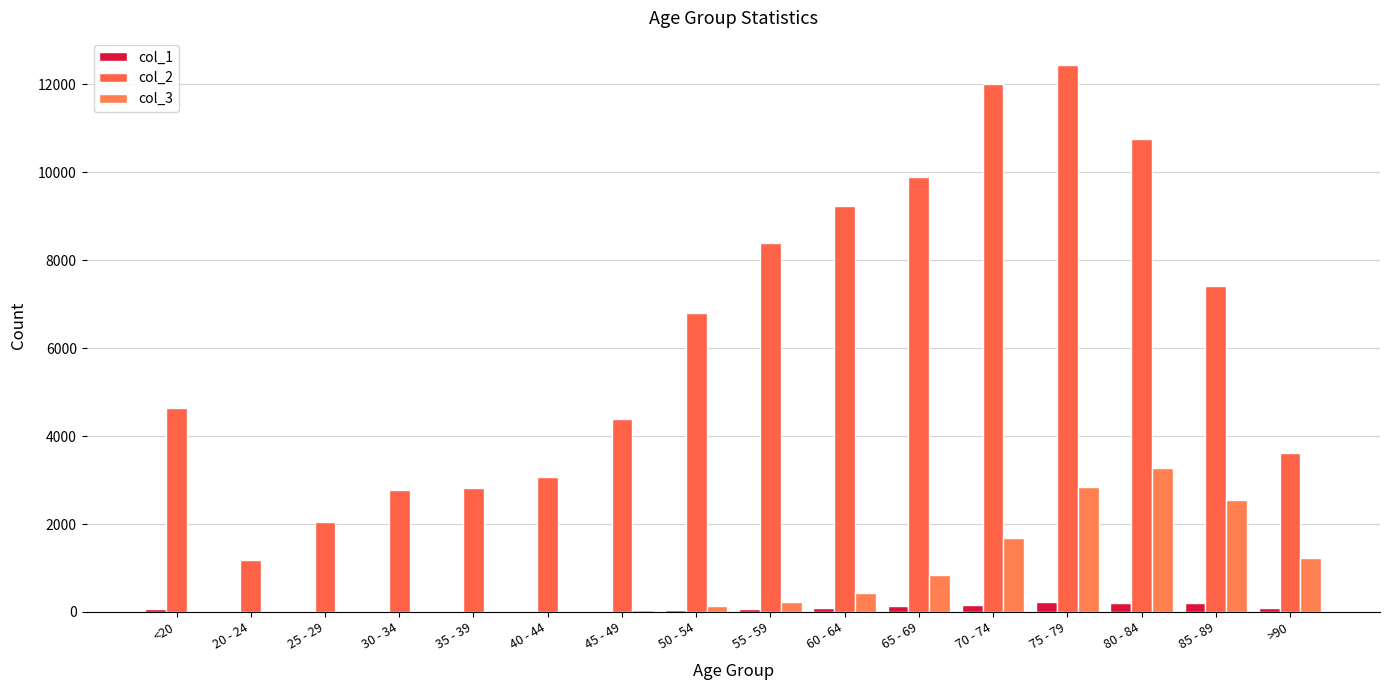

Does the chart contain stacked bars?

No